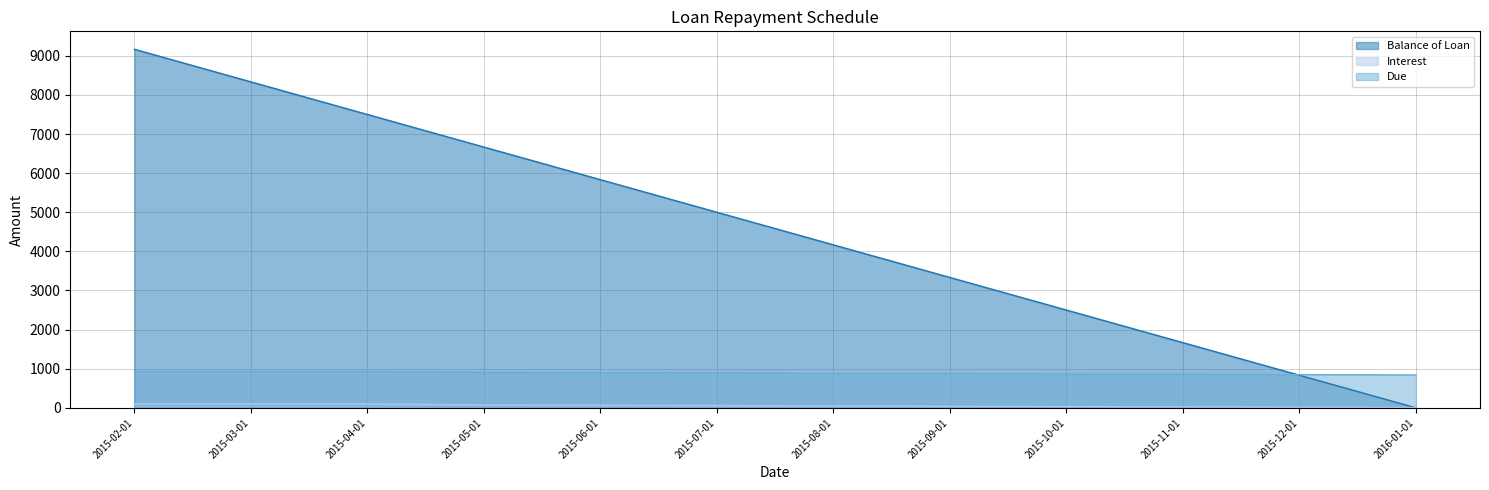

True or false: Balance of Loan has more than 0 interior local peaks.

False